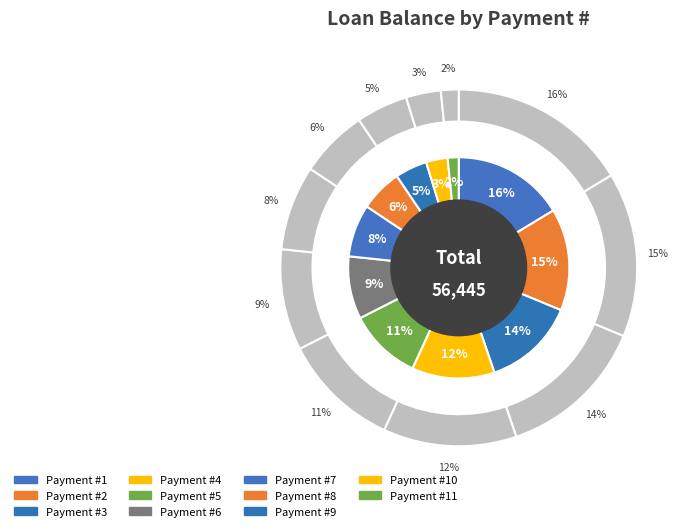

Which category has the biggest portion of the pie?

1